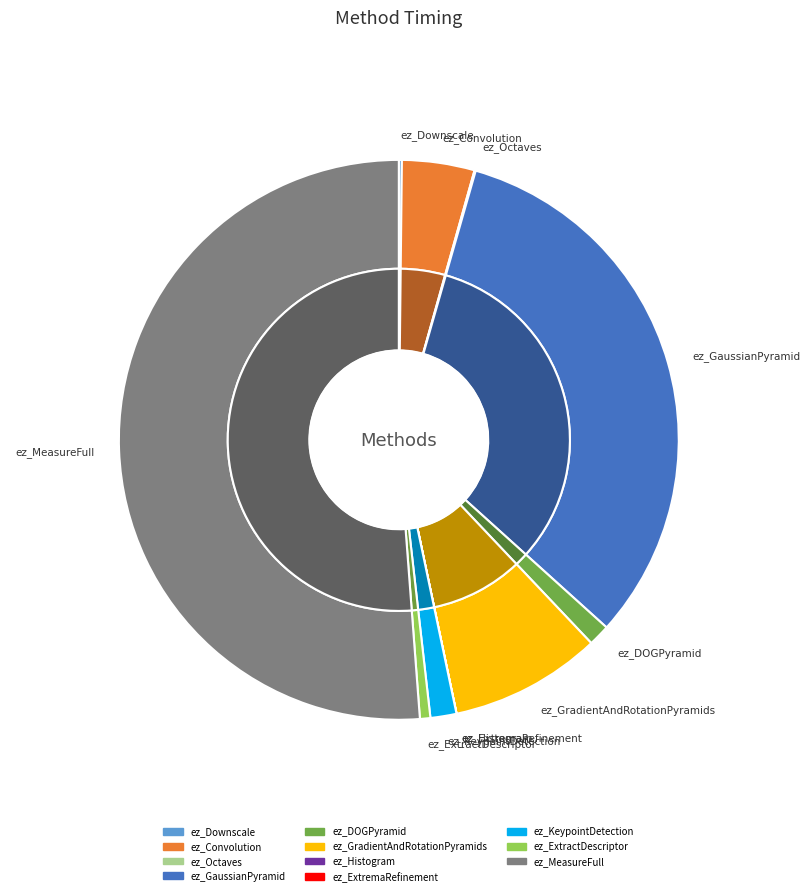

To the nearest percent, what is the average slice percentage?

9%